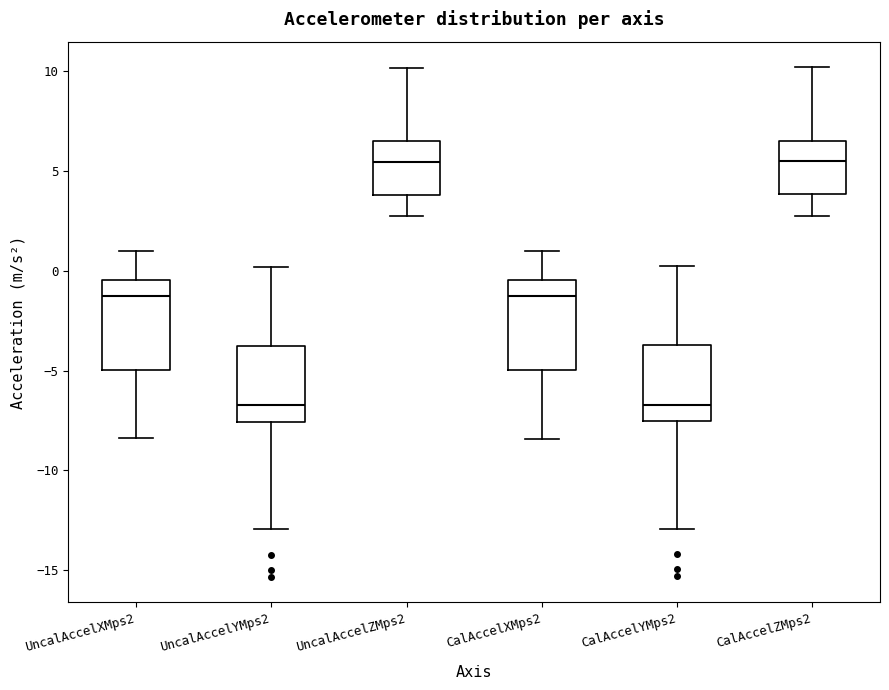

Reading left to right, read every box against the y-axis: the position of its median line, the range the box covers, and the ends of its whiskers. The values are not printed on the chart, so give them approximately, as read against the axis.

UncalAccelXMps2: median -1.0, box -5.0 to -0.5, whiskers -8.5 to 1.0
UncalAccelYMps2: median -6.5, box -7.5 to -4.0, whiskers -13.0 to 0.0
UncalAccelZMps2: median 5.5, box 4.0 to 6.5, whiskers 2.5 to 10.0
CalAccelXMps2: median -1.5, box -5.0 to -0.5, whiskers -8.5 to 1.0
CalAccelYMps2: median -6.5, box -7.5 to -3.5, whiskers -13.0 to 0.0
CalAccelZMps2: median 5.5, box 4.0 to 6.5, whiskers 3.0 to 10.0